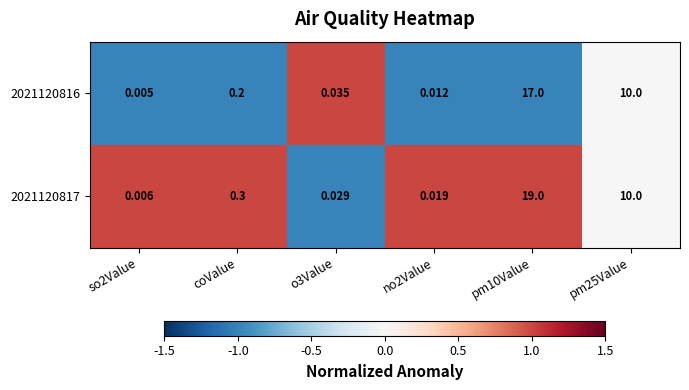

Between no2Value and pm25Value, which series saw the biggest shift?

2021120816